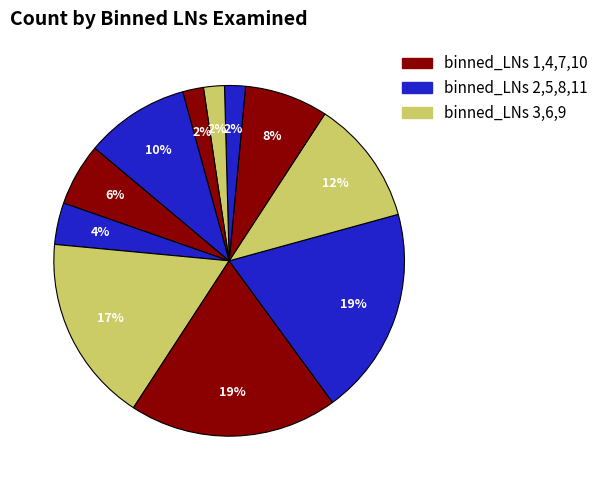

To the nearest percent, what portion does 11 represent?

10%